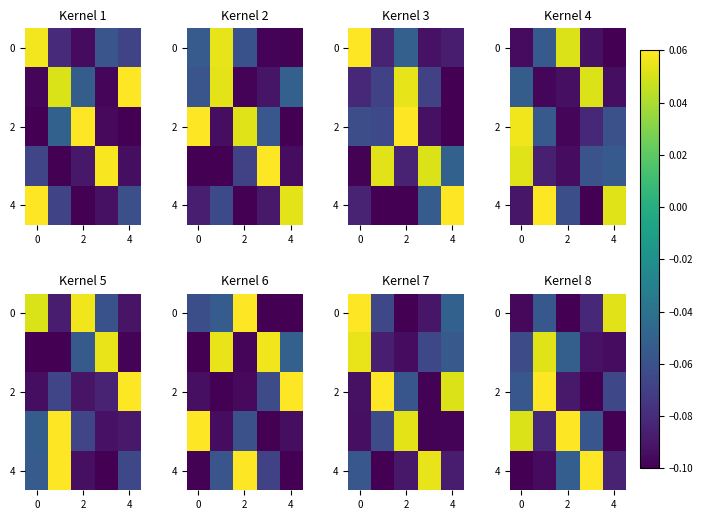

At how many categories does at least one series exceed 0?

5